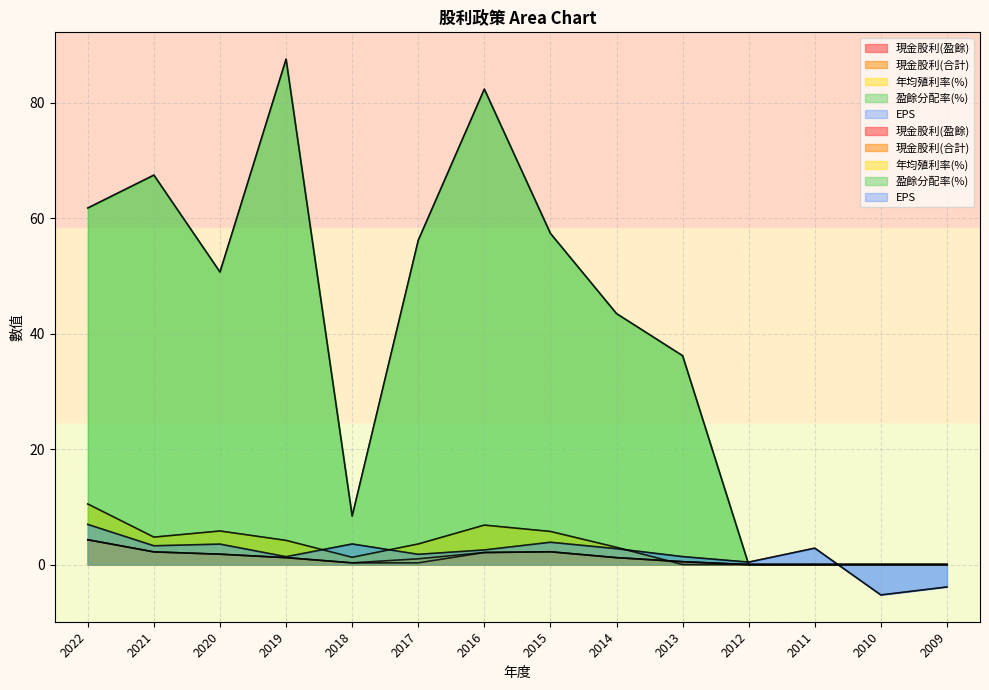

At which category does the chart reach its peak across all series?

2019